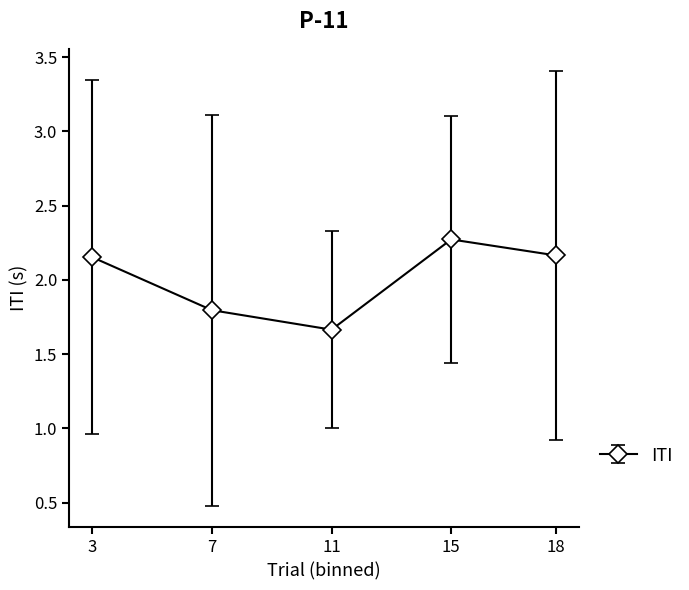

What is the difference between the maximum and minimum values?

0.6